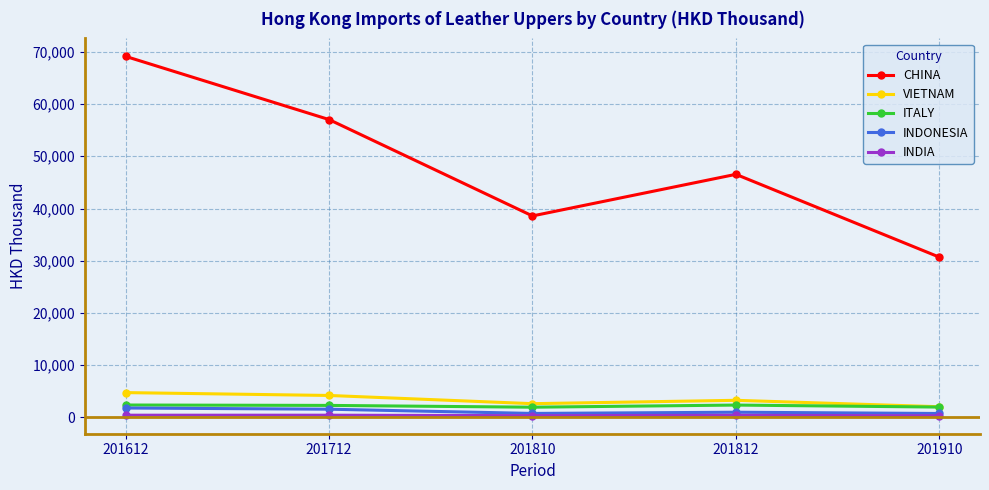

What is the average value of the CHINA series?

48391.6